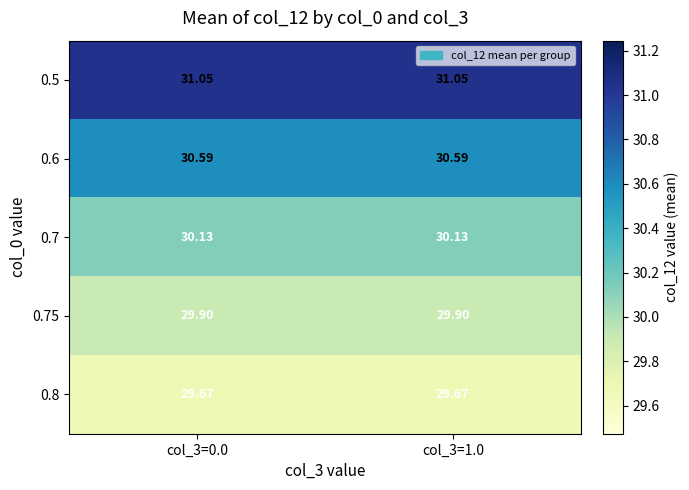

Is the value of 0.75 at col_3=0.0 greater than the value of 0.8 at col_3=1.0?

Yes